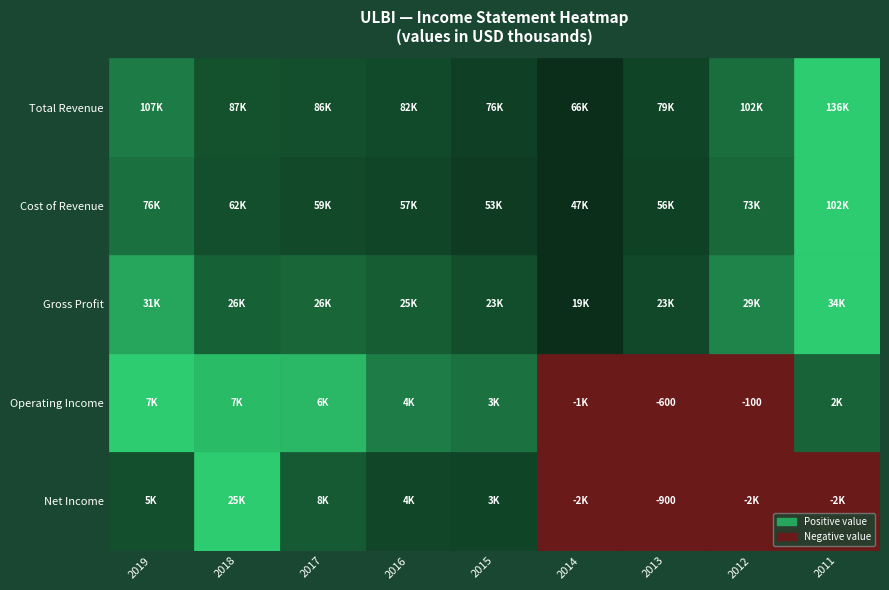

What is the difference between the maximum and minimum values in the Operating Income series?

8800